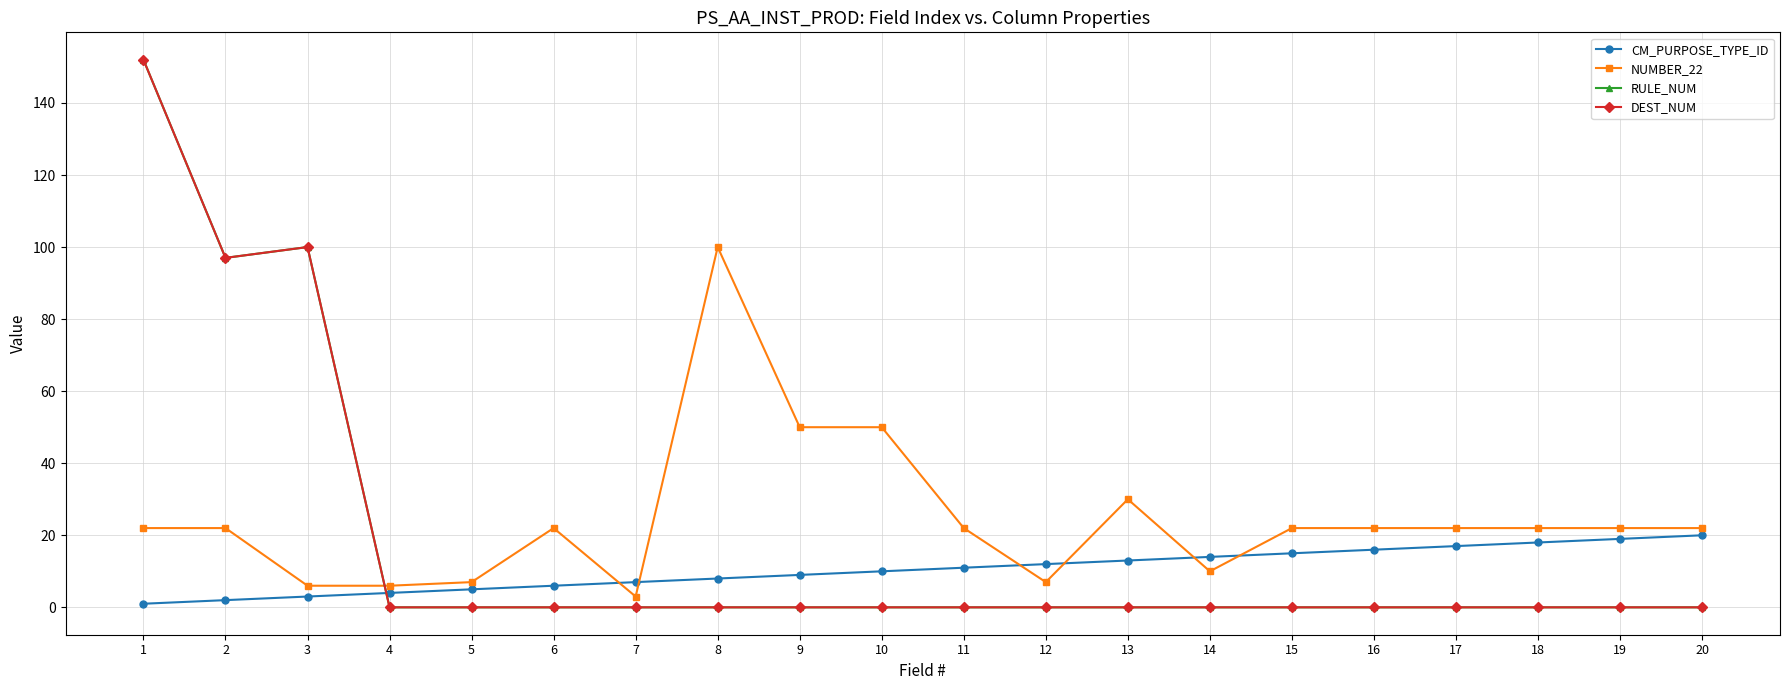

How many distinct data groups are displayed?

4